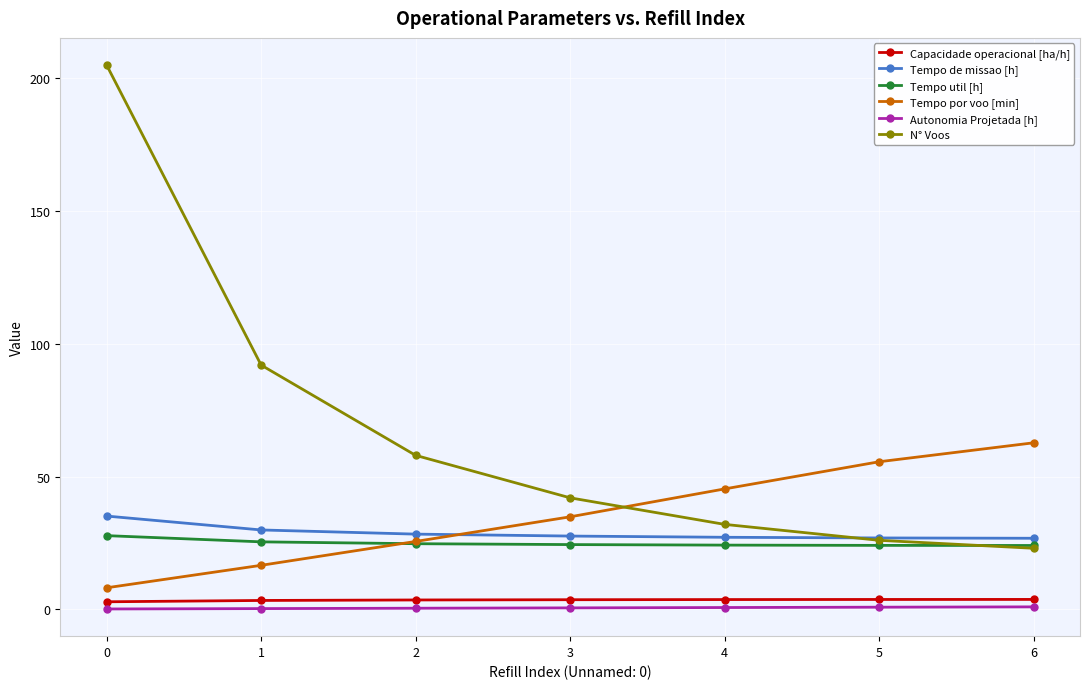

True or false: Tempo de missao [h] has a value of 26.8 at 6.

True